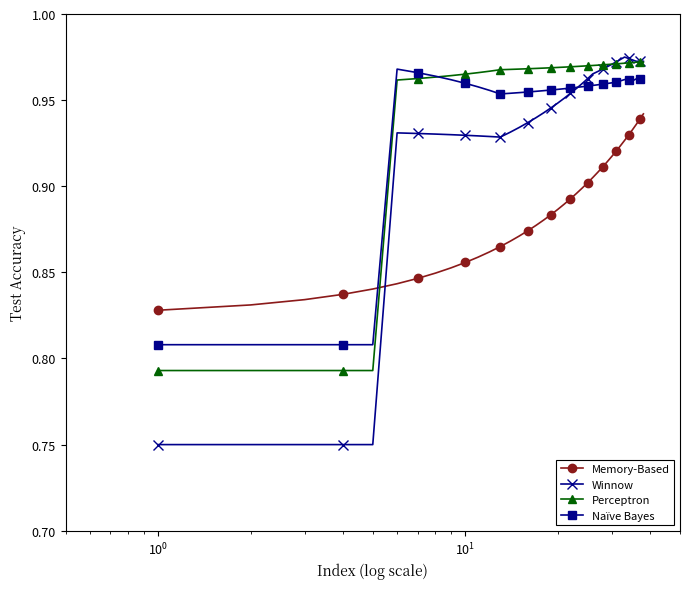

Count the Perceptron values in the range 0 to 1.

38